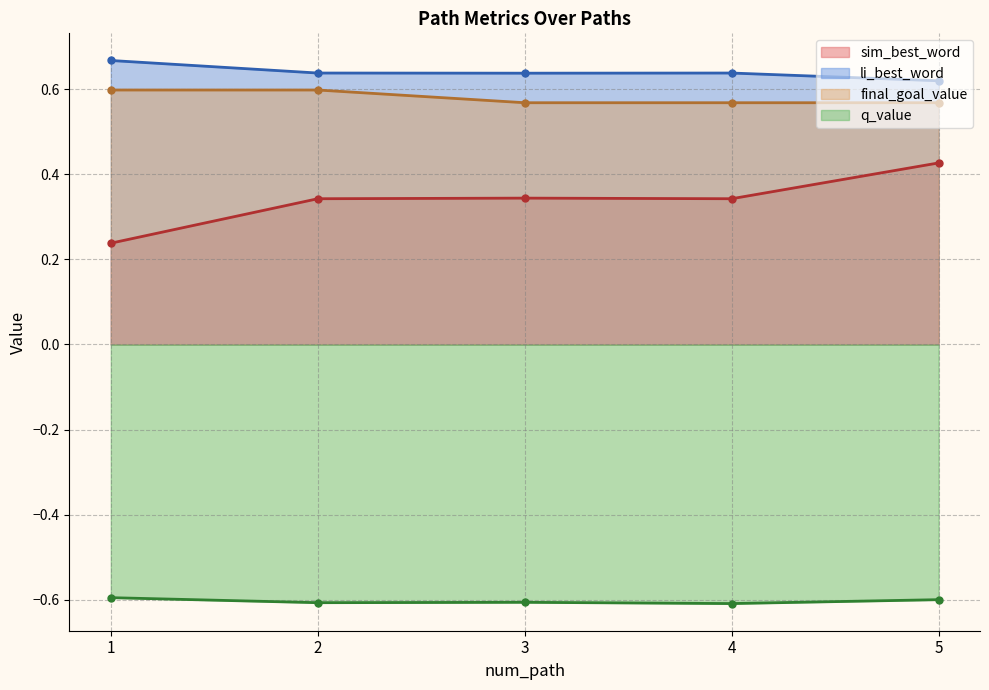

True or false: q_value and final_goal_value cross at least once.

False